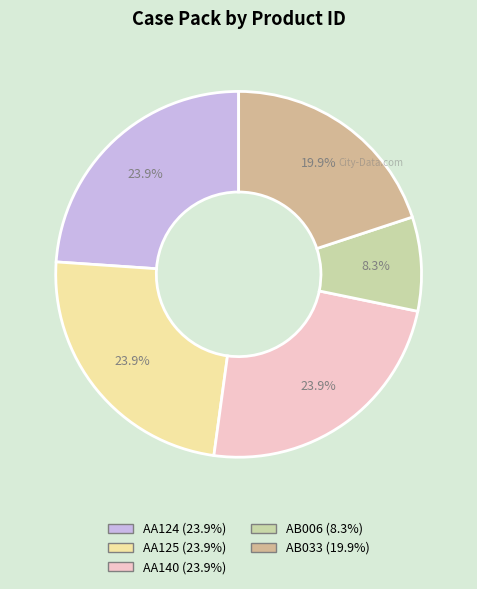

Combined, what portion of the pie is AA140 and AA125?

47.8%